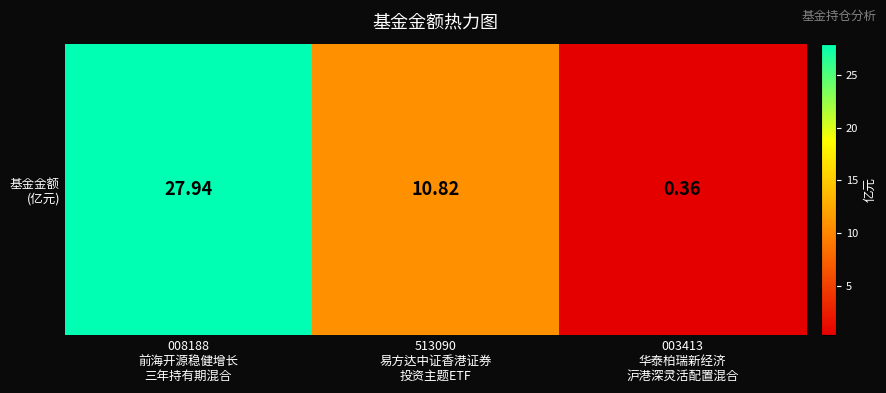

List the labels in order of value, smallest first.

003413
华泰柏瑞新经济
沪港深灵活配置混合, 513090
易方达中证香港证券
投资主题ETF, 008188
前海开源稳健增长
三年持有期混合